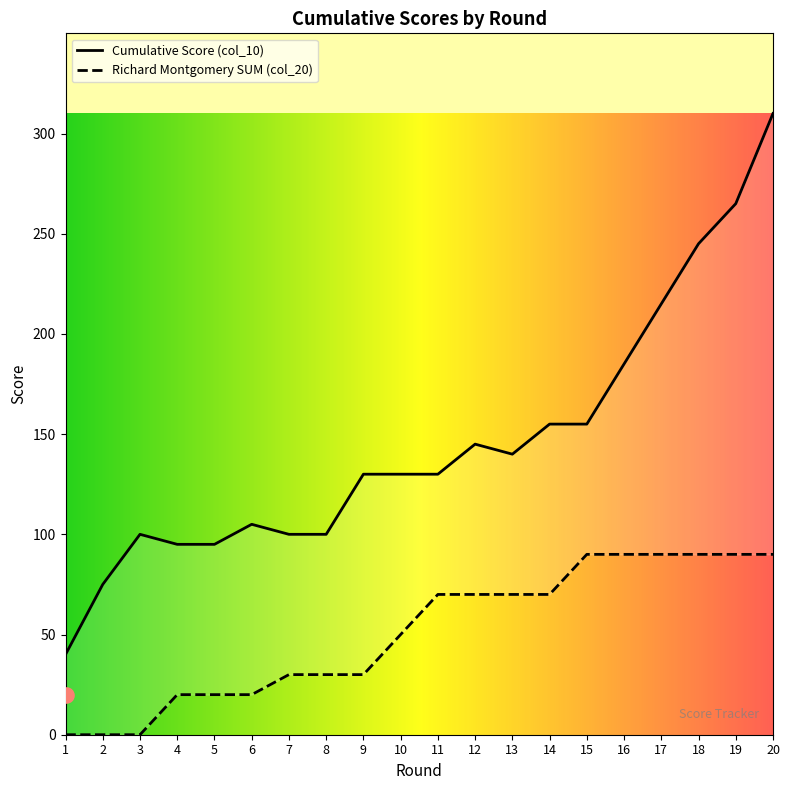

Is the value of Cumulative Score (col_10) at 8 greater than the value of Richard Montgomery SUM (col_20) at 9?

Yes